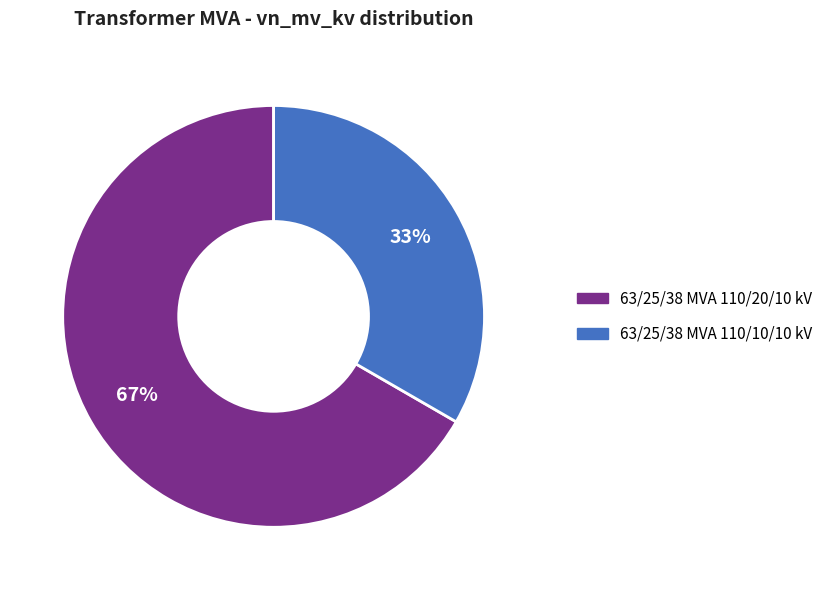

To the nearest percent, what is the average slice percentage?

50%